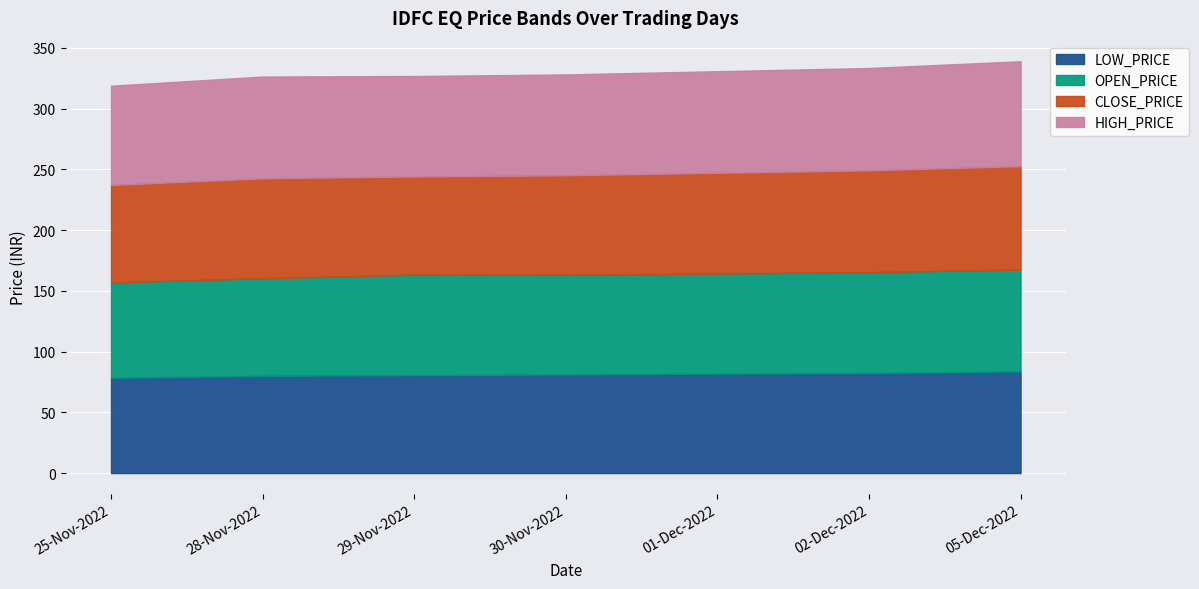

What is the difference between the OPEN_PRICE values at 25-Nov-2022 and 30-Nov-2022?

3.5